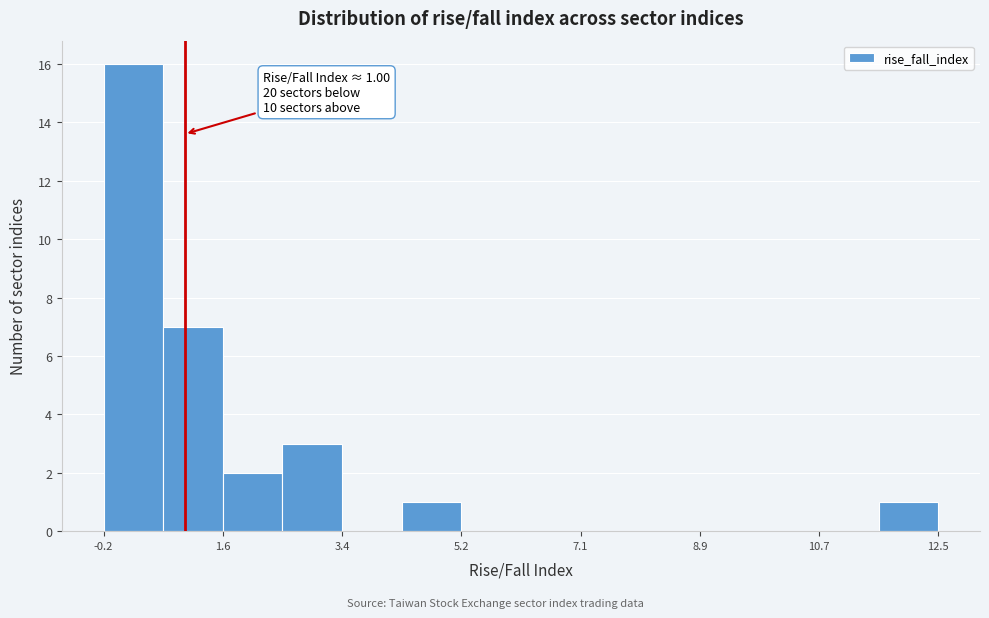

Over which range of the x-axis is the bar tallest?

-0.2 to 0.6